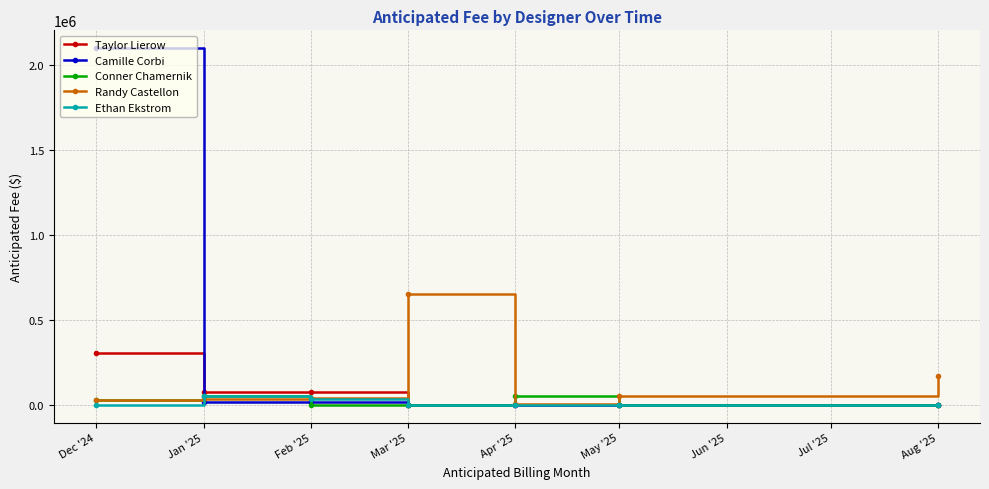

What is the spread (max minus min) of values at May '25?

50000.0